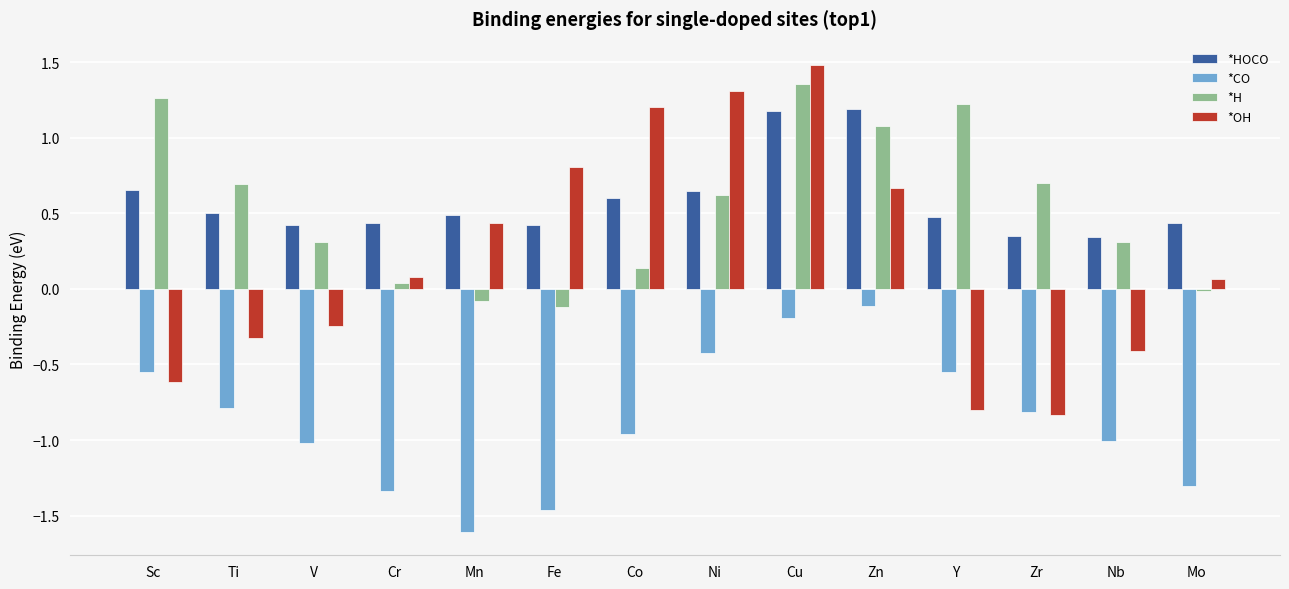

Rank the series at Y from highest to lowest value.

*H, *HOCO, *CO, *OH